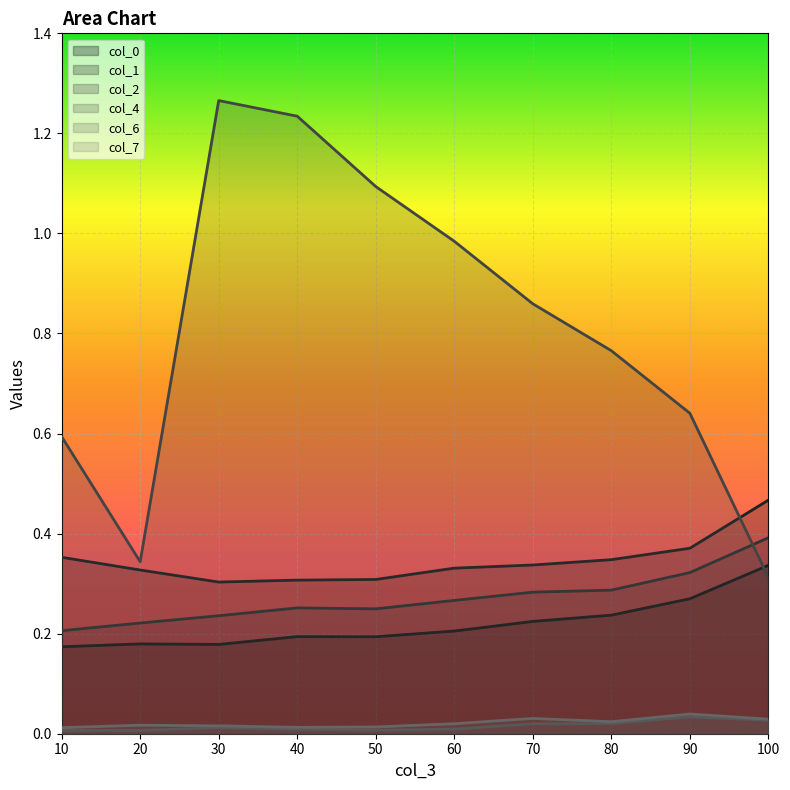

Reading left to right, transcribe all the data shown in this chart.

col_0: 0.2	0.2	0.2	0.2	0.2	0.2	0.2	0.2	0.3	0.3
col_1: 0.4	0.3	0.3	0.3	0.3	0.3	0.3	0.3	0.4	0.5
col_2: 0.2	0.2	0.2	0.3	0.2	0.3	0.3	0.3	0.3	0.4
col_4: 0.6	0.3	1.3	1.2	1.1	1.0	0.9	0.8	0.6	0.3
col_6: 0.0	0.0	0.0	0.0	0.0	0.0	0.0	0.0	0.0	0.0
col_7: 0.0	0.0	0.0	0.0	0.0	0.0	0.0	0.0	0.0	0.0